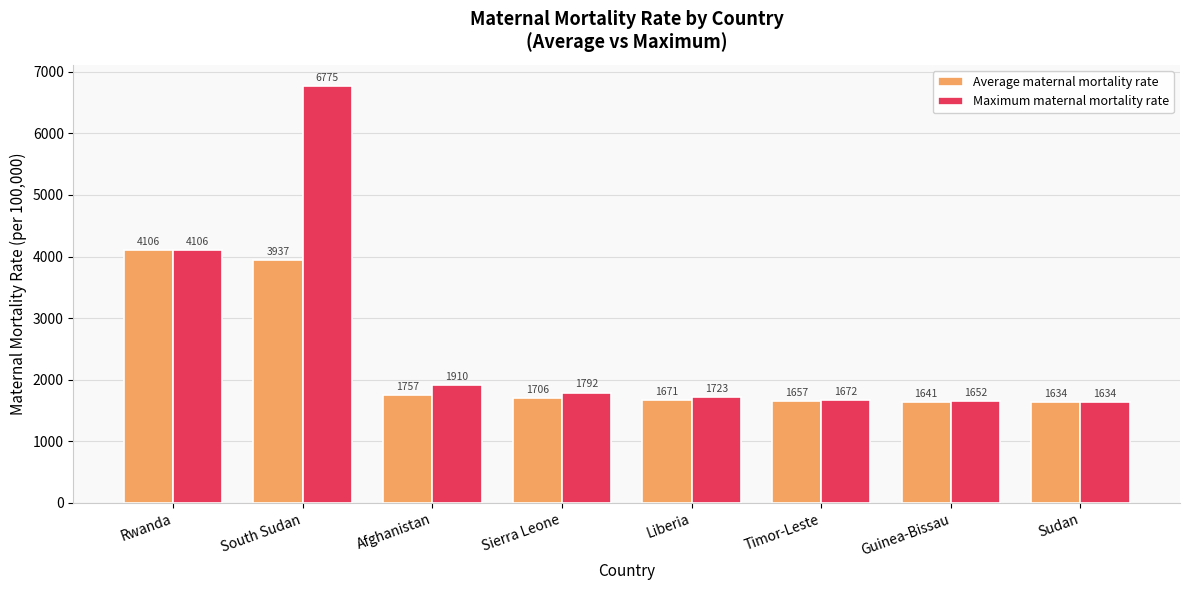

What is the sum of the Maximum maternal mortality rate values at Liberia and Rwanda?

5829.0